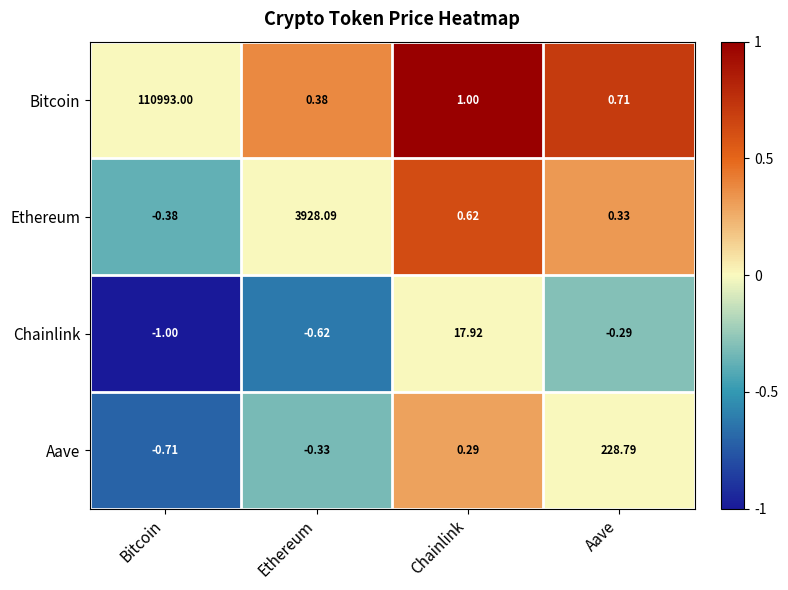

At which category does the chart reach its minimum across all series?

Bitcoin